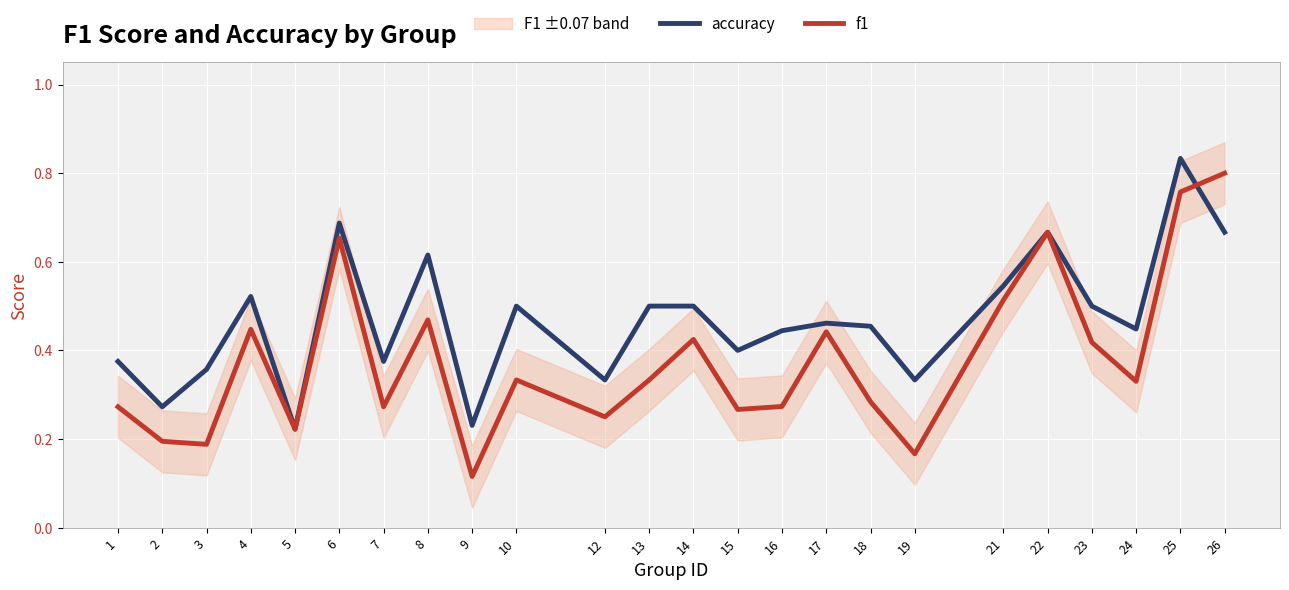

After their last crossing, which series has the higher values: accuracy or f1?

f1